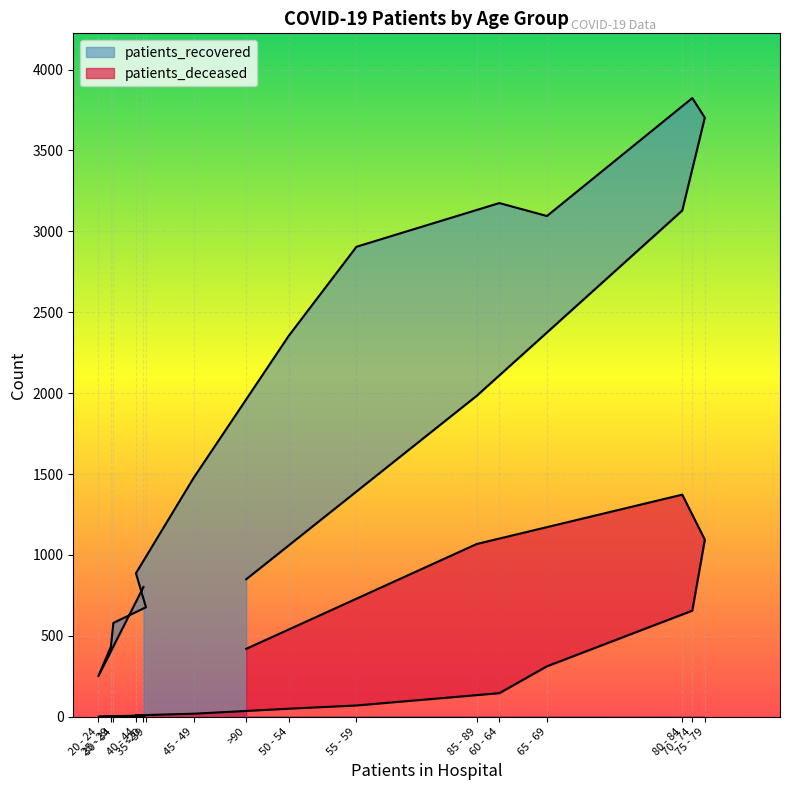

Which category has the highest value across all series?

70 - 74